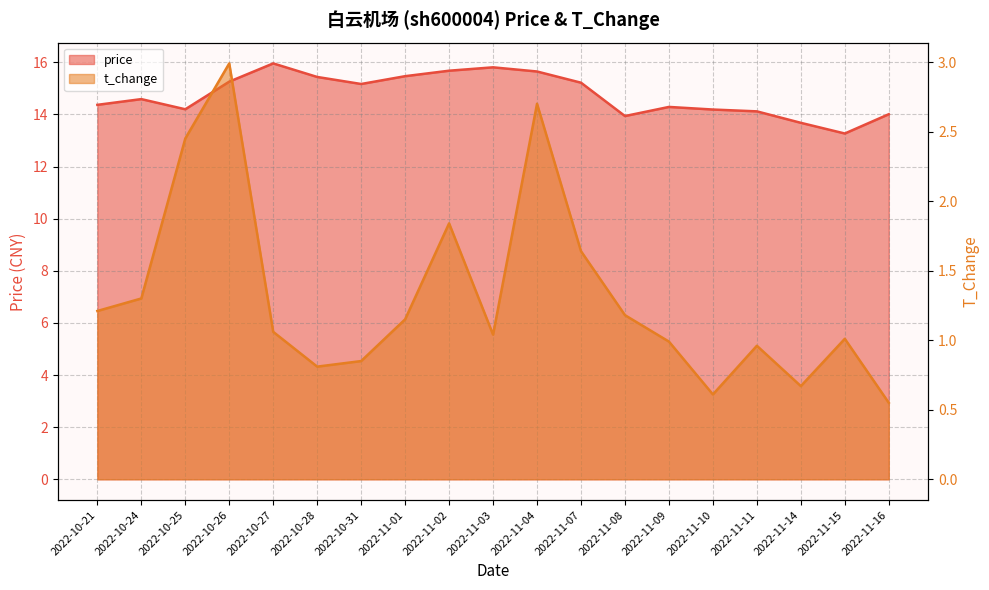

What is the value of the t_change point at the 16th from the left?

1.0